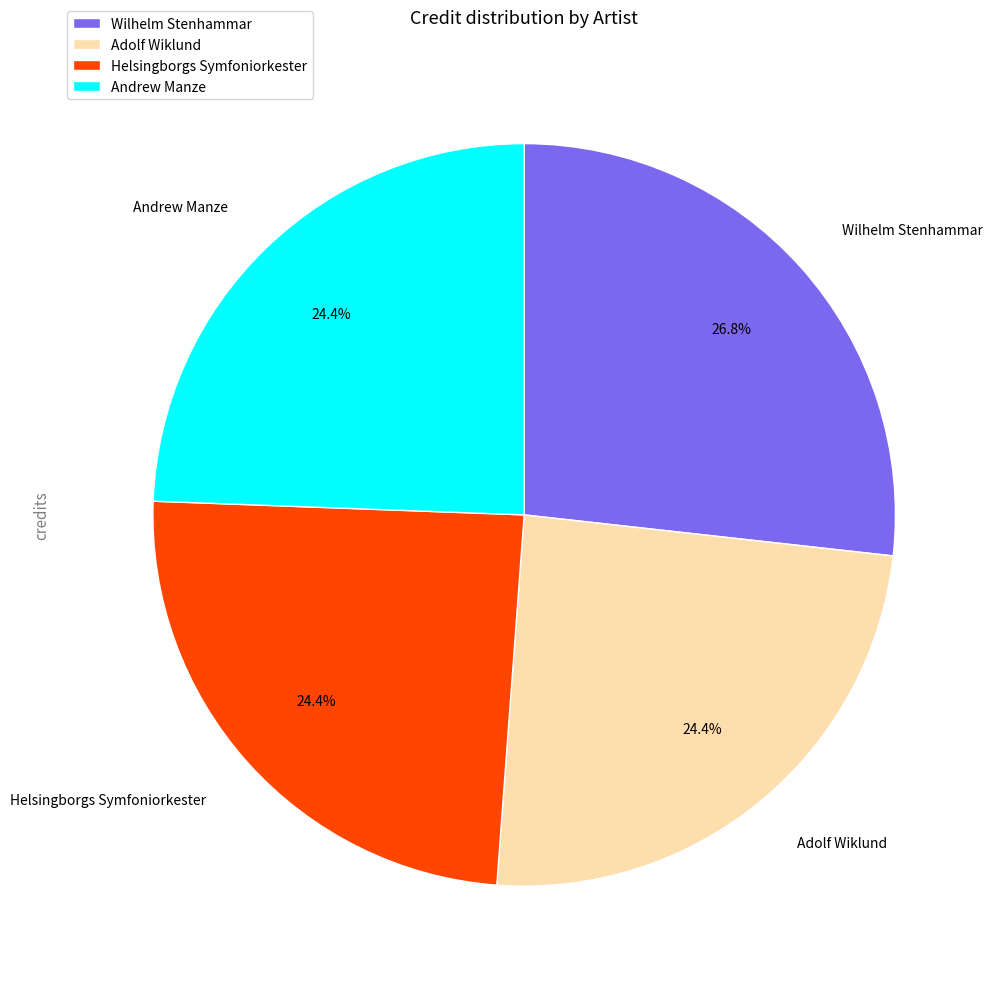

To the nearest percent, what is the average slice percentage?

25%